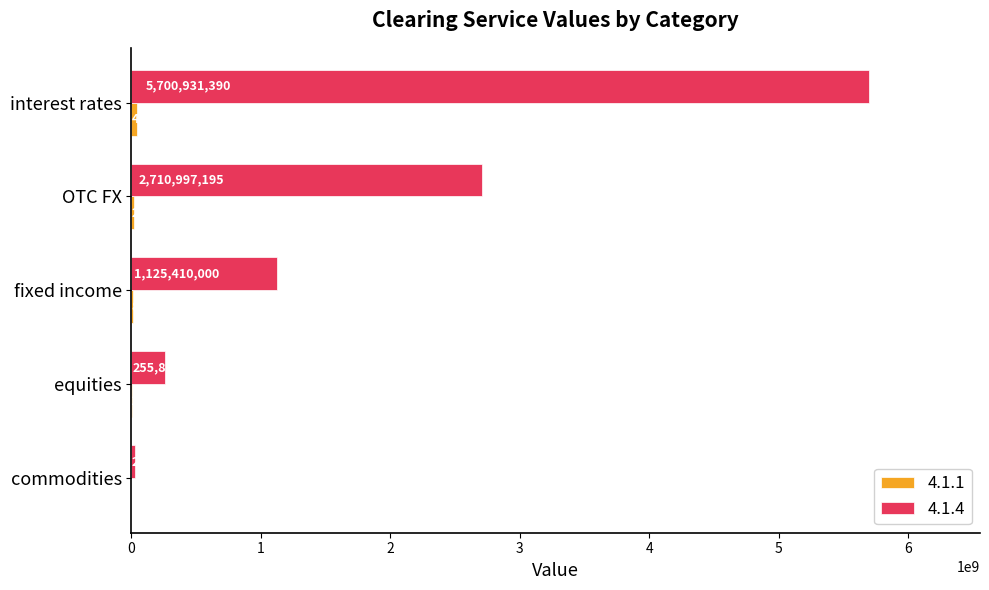

Read the 4.1.4 value at equities.

255876633